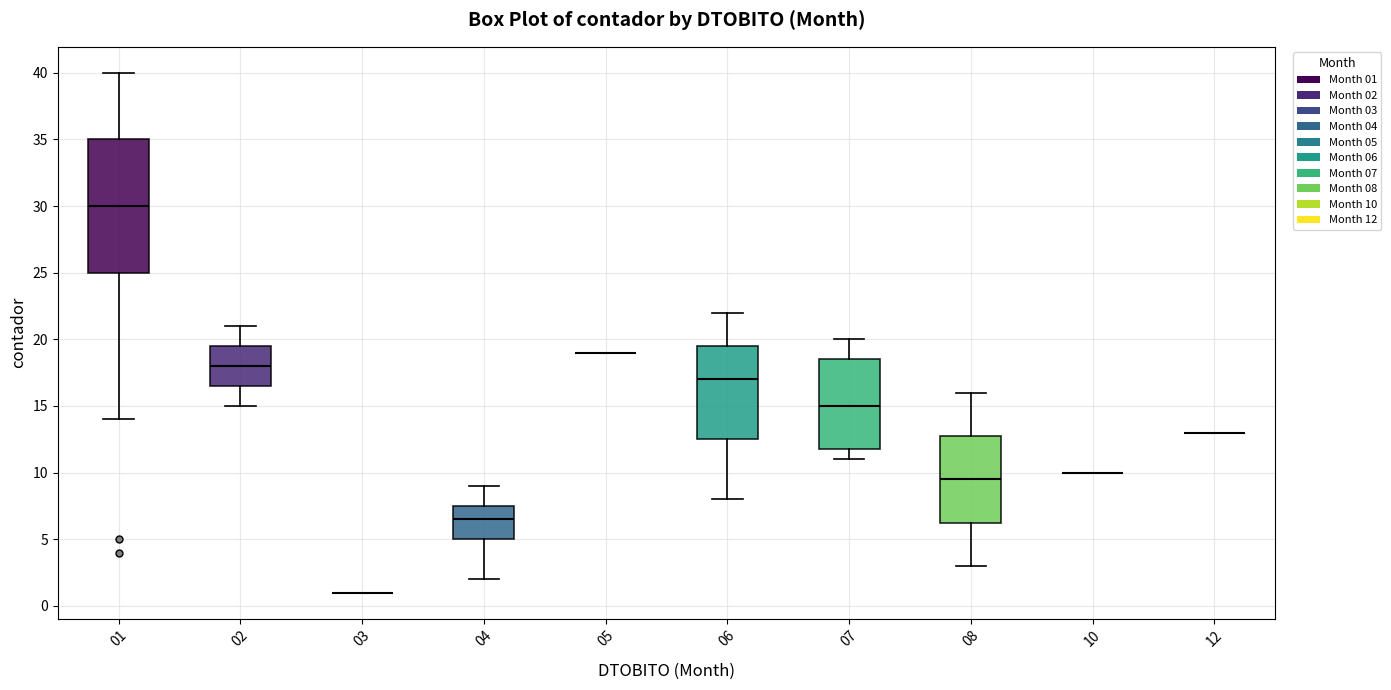

Reading left to right, transcribe this box plot: for each box, give where its median line is, the range the box spans, and where its two whiskers end, as read against the y-axis. The values are not printed on the chart, so give them approximately, as read against the axis.

01: median 30.0, box 25.0 to 35.0, whiskers 14.0 to 40.0
02: median 18.0, box 16.5 to 19.5, whiskers 15.0 to 21.0
03: box collapsed to a line at 1.0, whiskers 1.0 to 1.0
04: median 6.5, box 5.0 to 7.5, whiskers 2.0 to 9.0
05: box collapsed to a line at 19.0, whiskers 19.0 to 19.0
06: median 17.0, box 12.5 to 19.5, whiskers 8.0 to 22.0
07: median 15.0, box 12.0 to 18.5, whiskers 11.0 to 20.0
08: median 9.5, box 6.5 to 13.0, whiskers 3.0 to 16.0
10: box collapsed to a line at 10.0, whiskers 10.0 to 10.0
12: box collapsed to a line at 13.0, whiskers 13.0 to 13.0